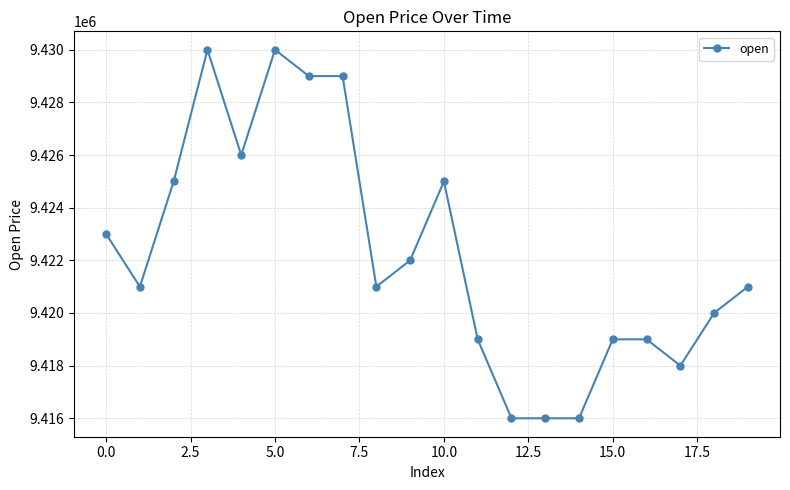

What is the value of the 16th point from the left?

9419000